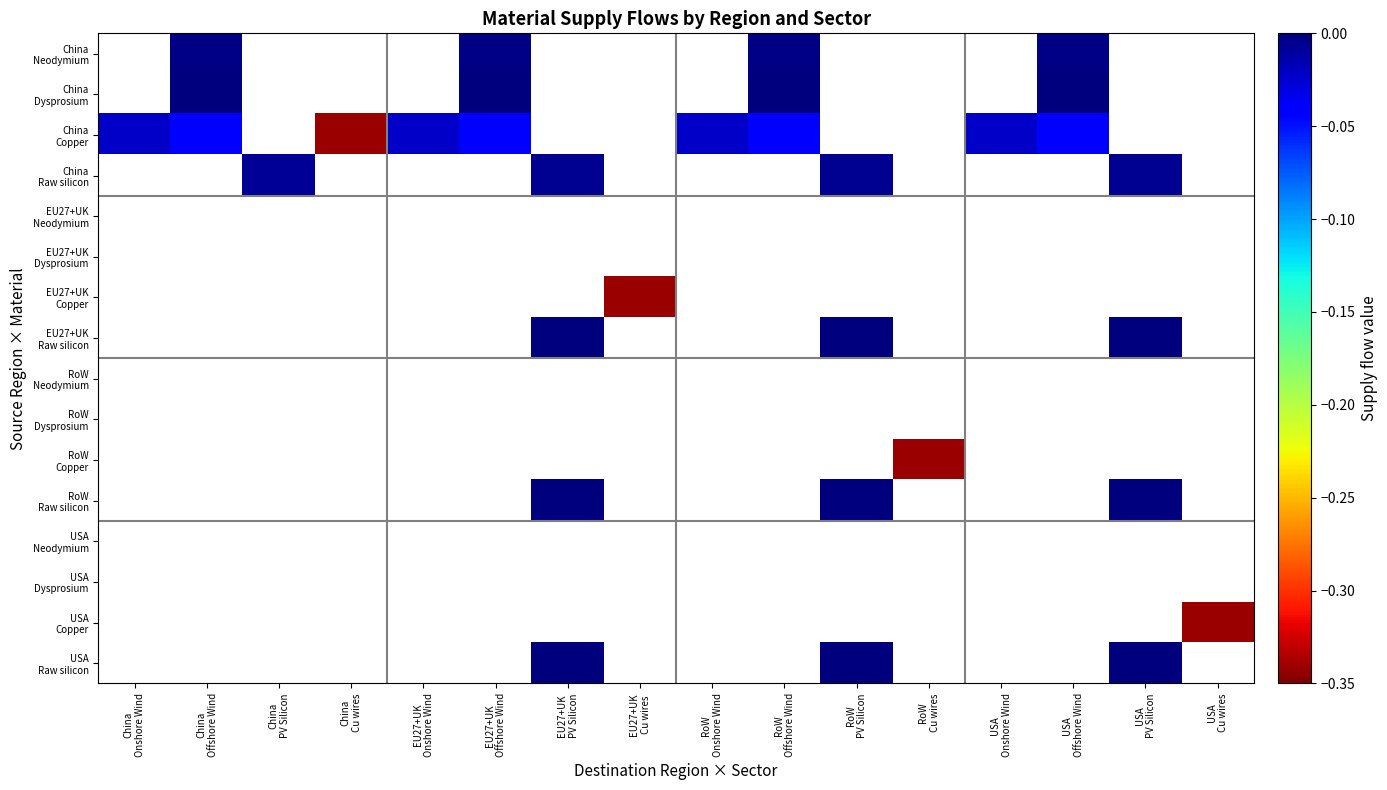

Which series has the largest range (max minus min)?

China Copper